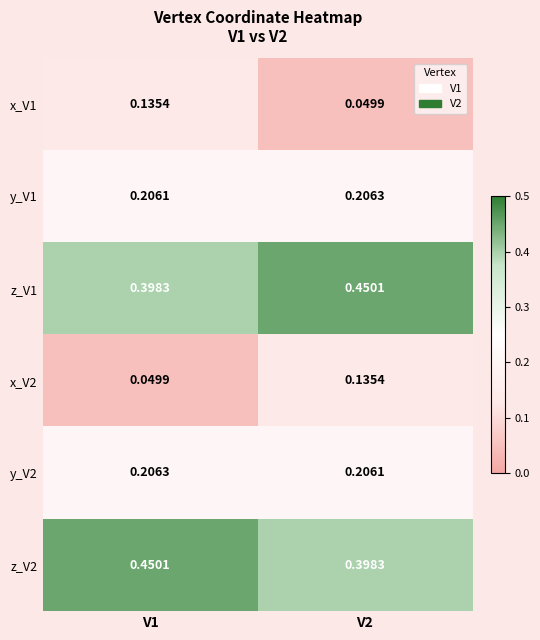

Is the value of x_V1 at V1 greater than the value of y_V2 at V2?

No